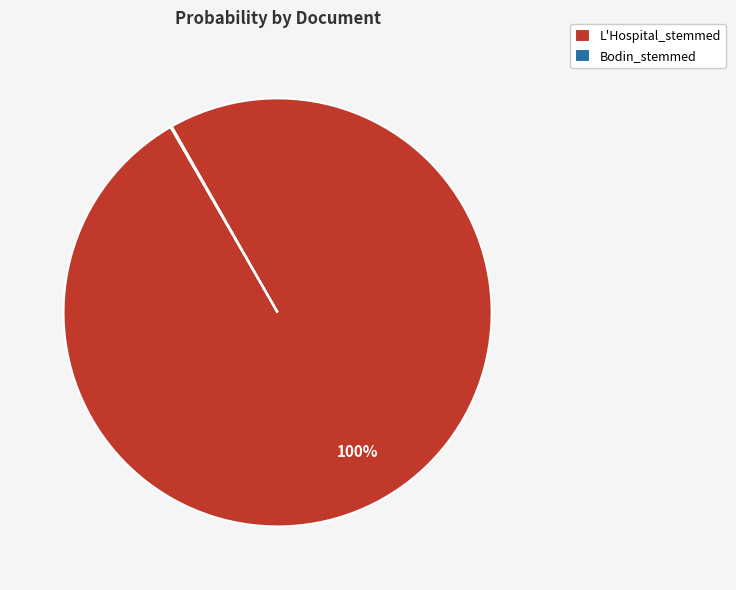

What is the majority slice?

L'Hospital_stemmed